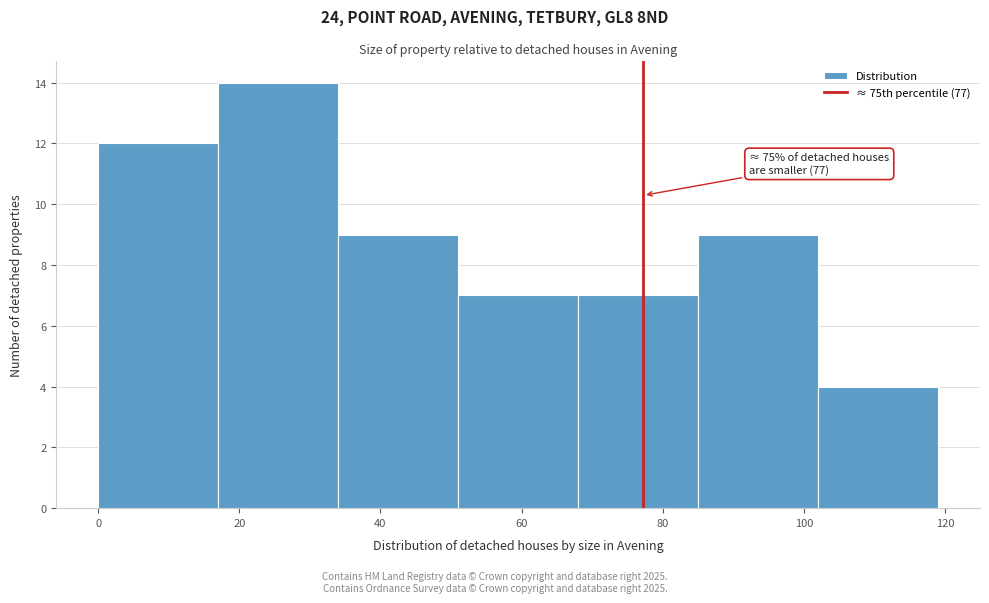

Which range on the x-axis has the tallest bar?

17 to 34